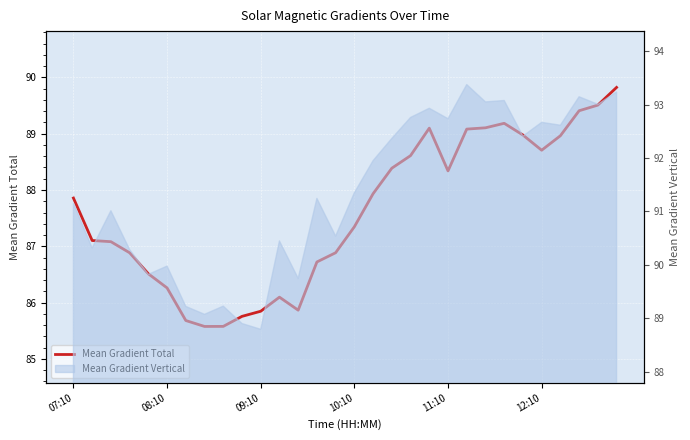

What is the sum of the values at 08:10 and 16?

175.0